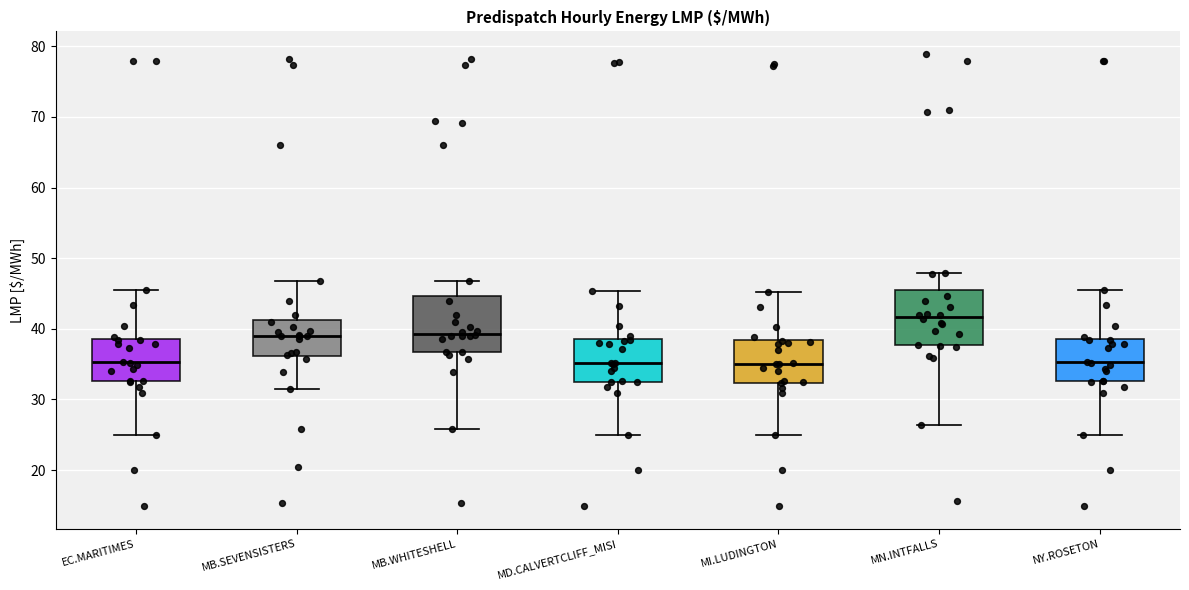

Which box has the highest median line?

MN.INTFALLS